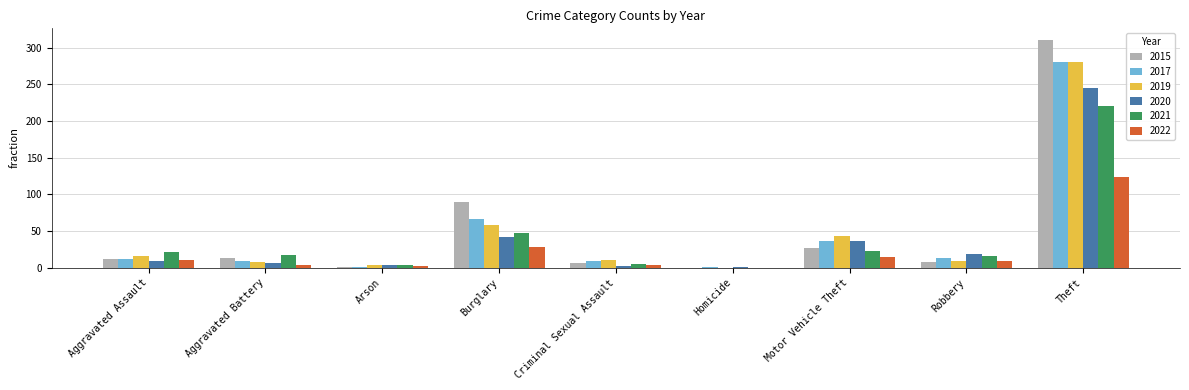

What is the sum of all 2022 values?

195